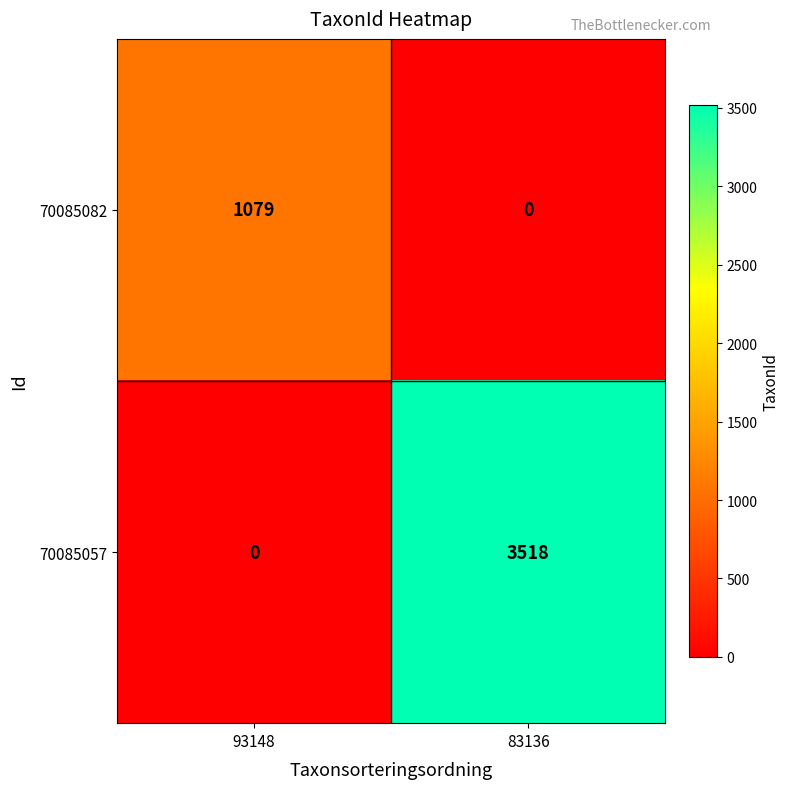

How many distinct data groups are displayed?

2